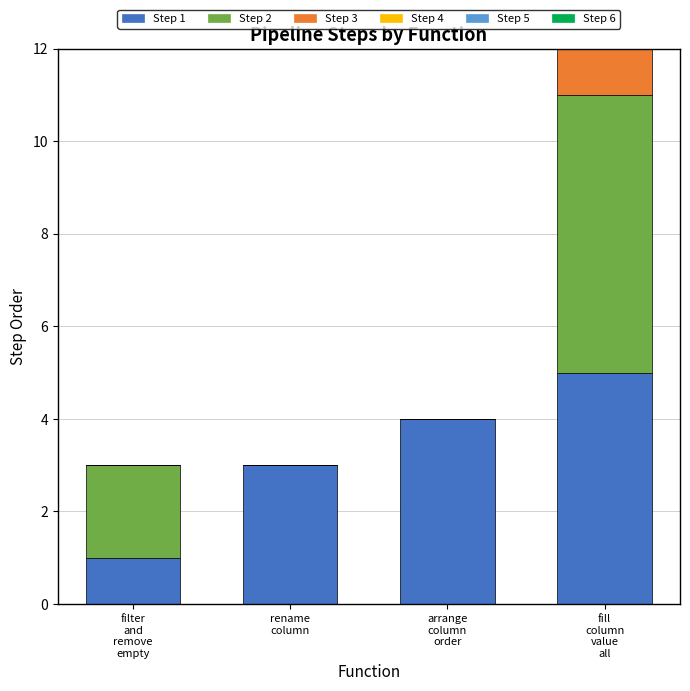

Which series has the largest total across all categories?

Step slot 1